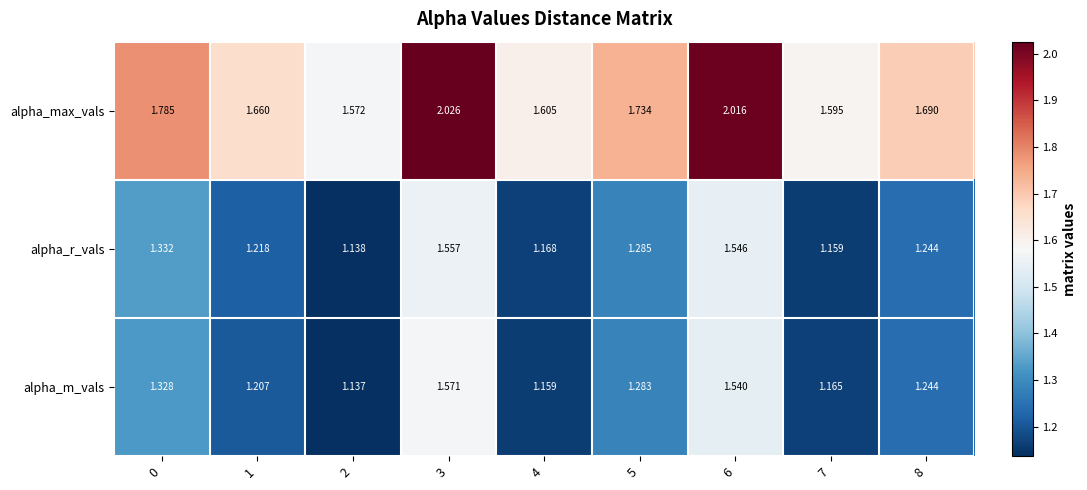

Which series has the largest range (max minus min)?

alpha_max_vals